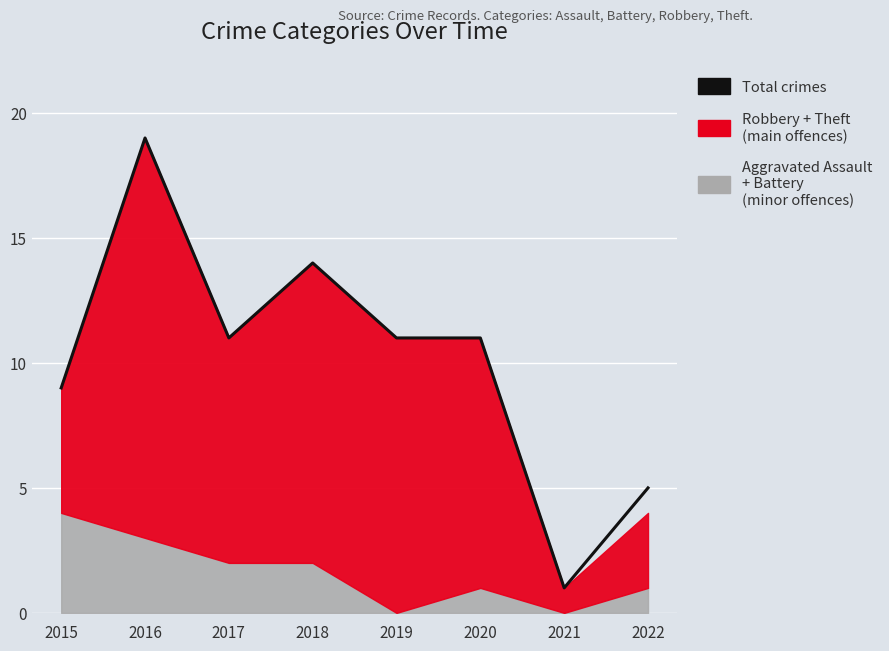

Reading left to right, what are all the values shown in this chart?

9	19	11	14	11	11	1	5